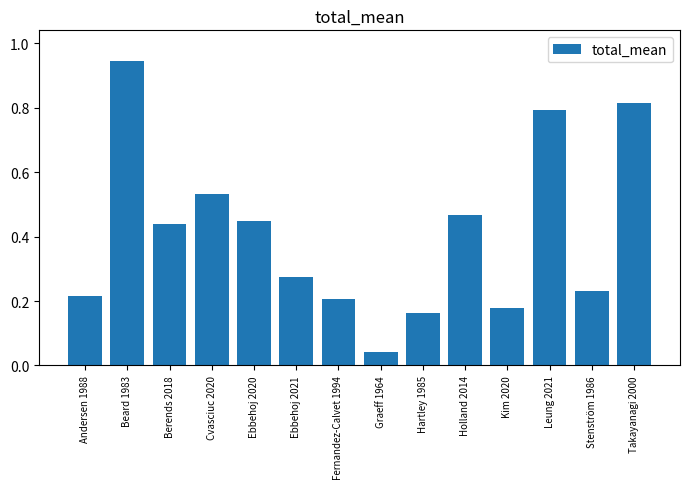

Which label corresponds to the smallest value in the chart?

Graeff 1964